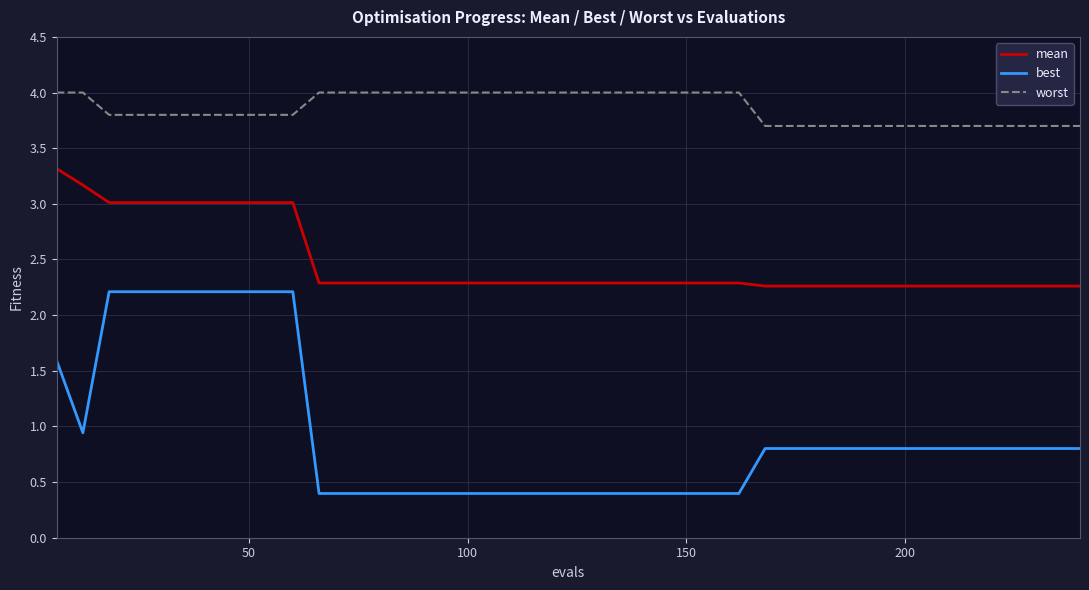

True or false: best and worst intersect in this chart.

False